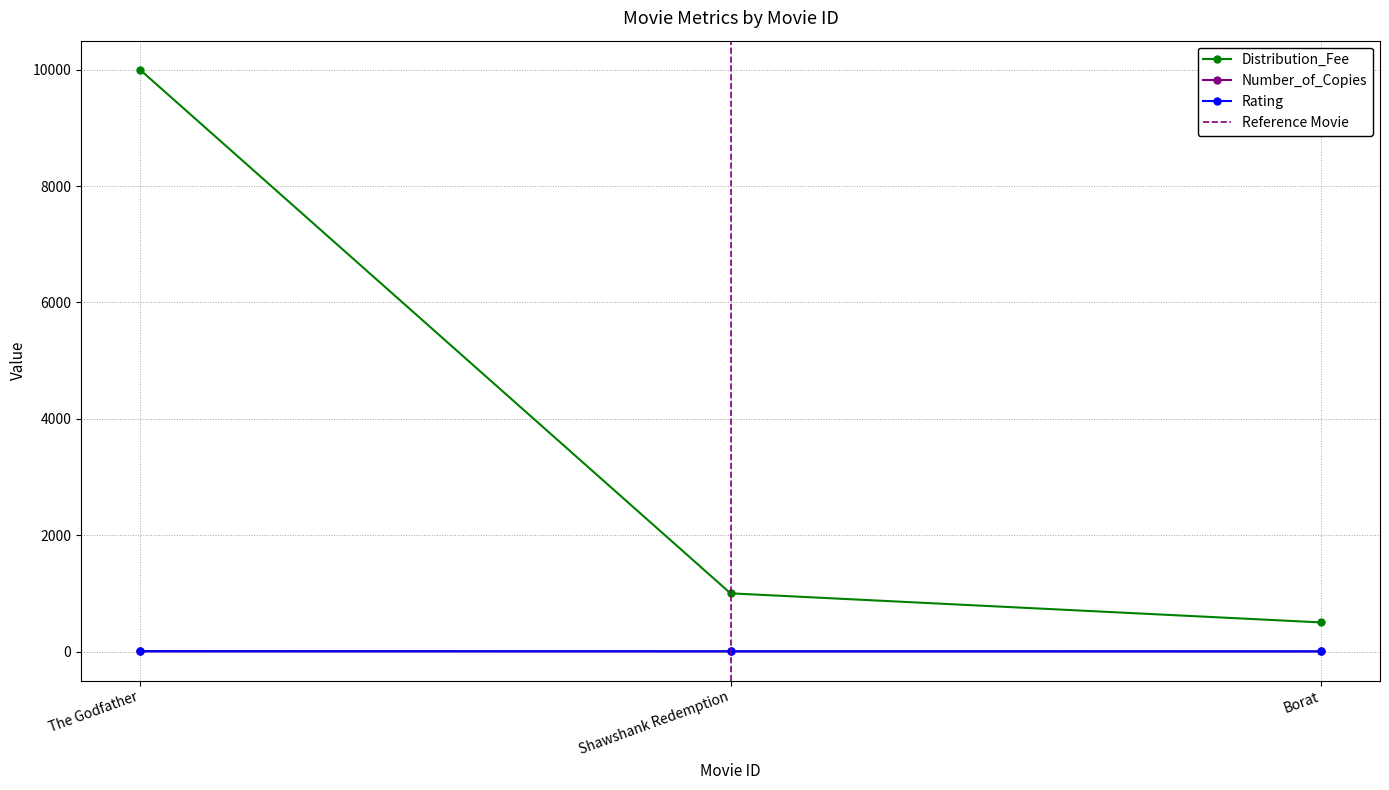

What is the highest value of the Distribution_Fee series?

10000